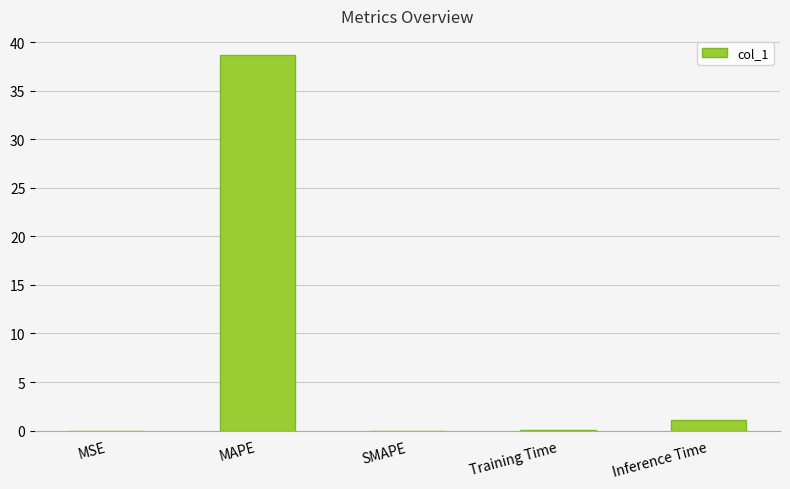

At which label is the value closest to 19?

Inference Time